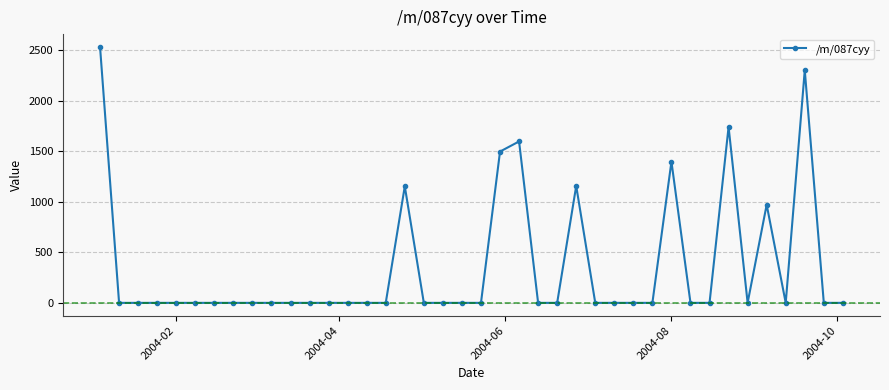

What is the difference between the second highest and minimum values?

2303.1